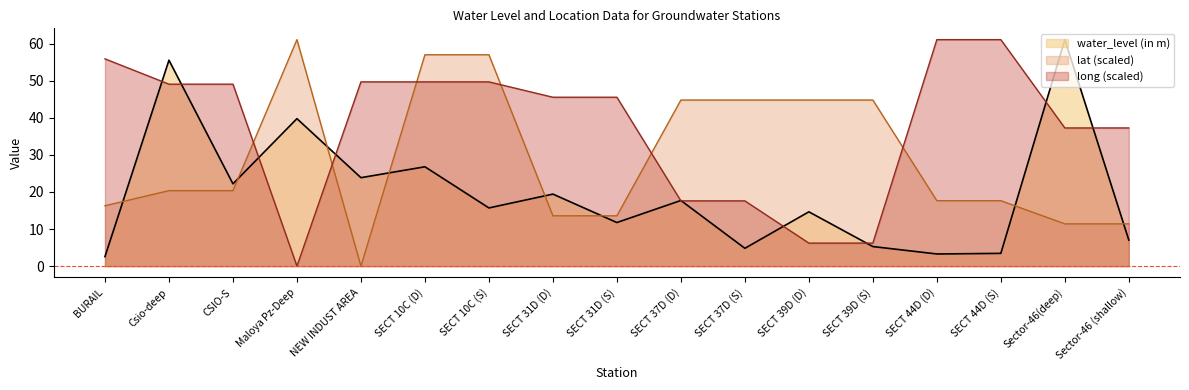

Where is water_level (in m) nearest to the value 31?

SECT 10C (D)